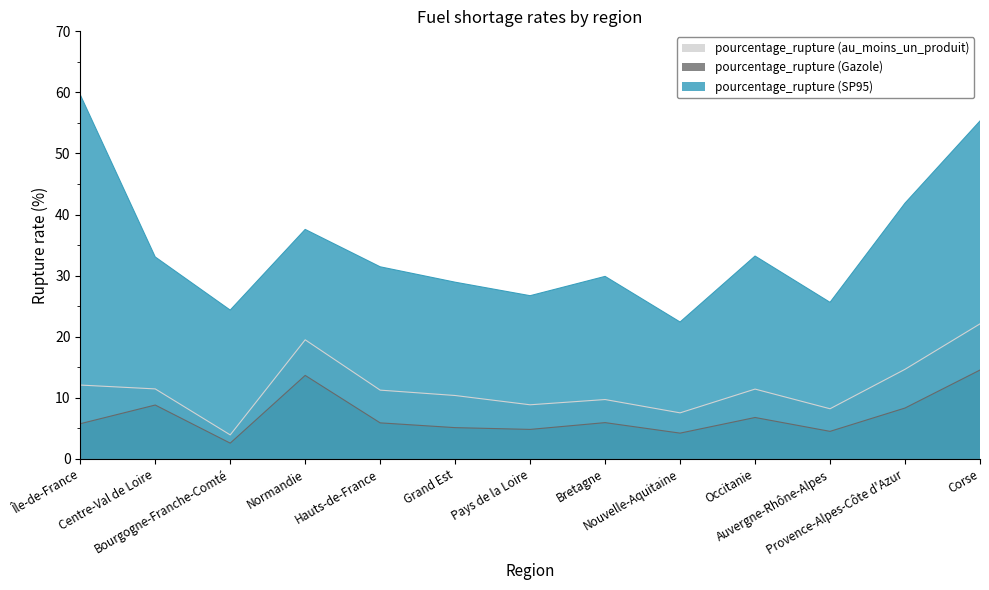

What is the difference between the second highest and second lowest values in the pourcentage_rupture (au_moins_un_produit) series?

12.0